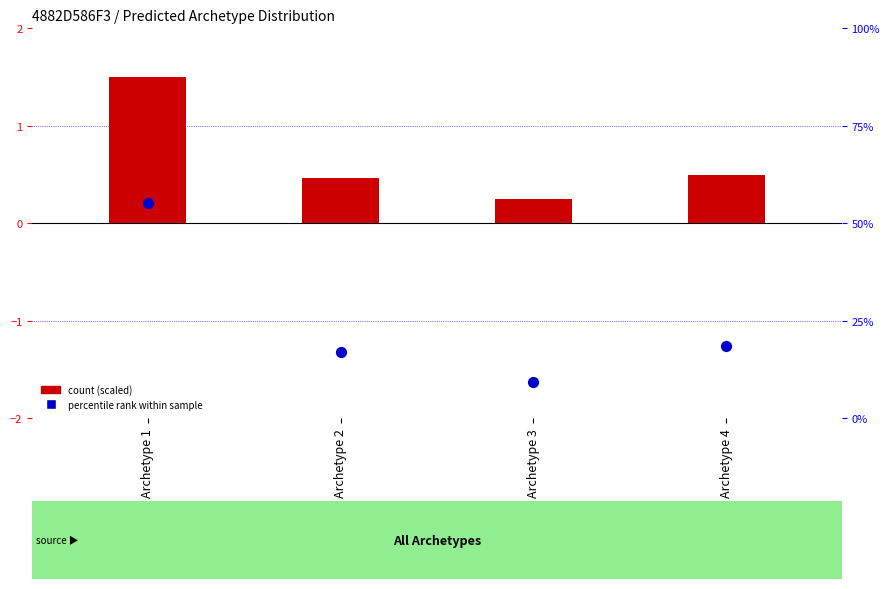

What is the total value across all series at Archetype 3?

9.5